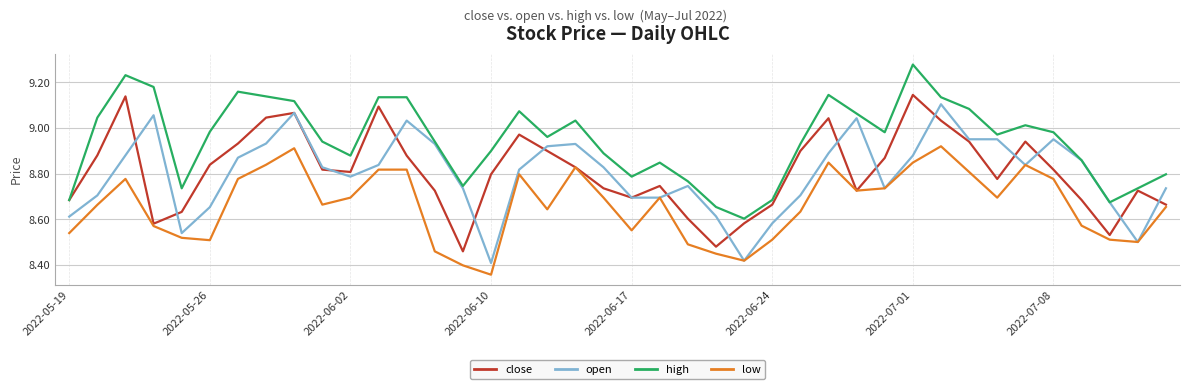

List the series in order of their peak value, lowest first.

low, open, close, high